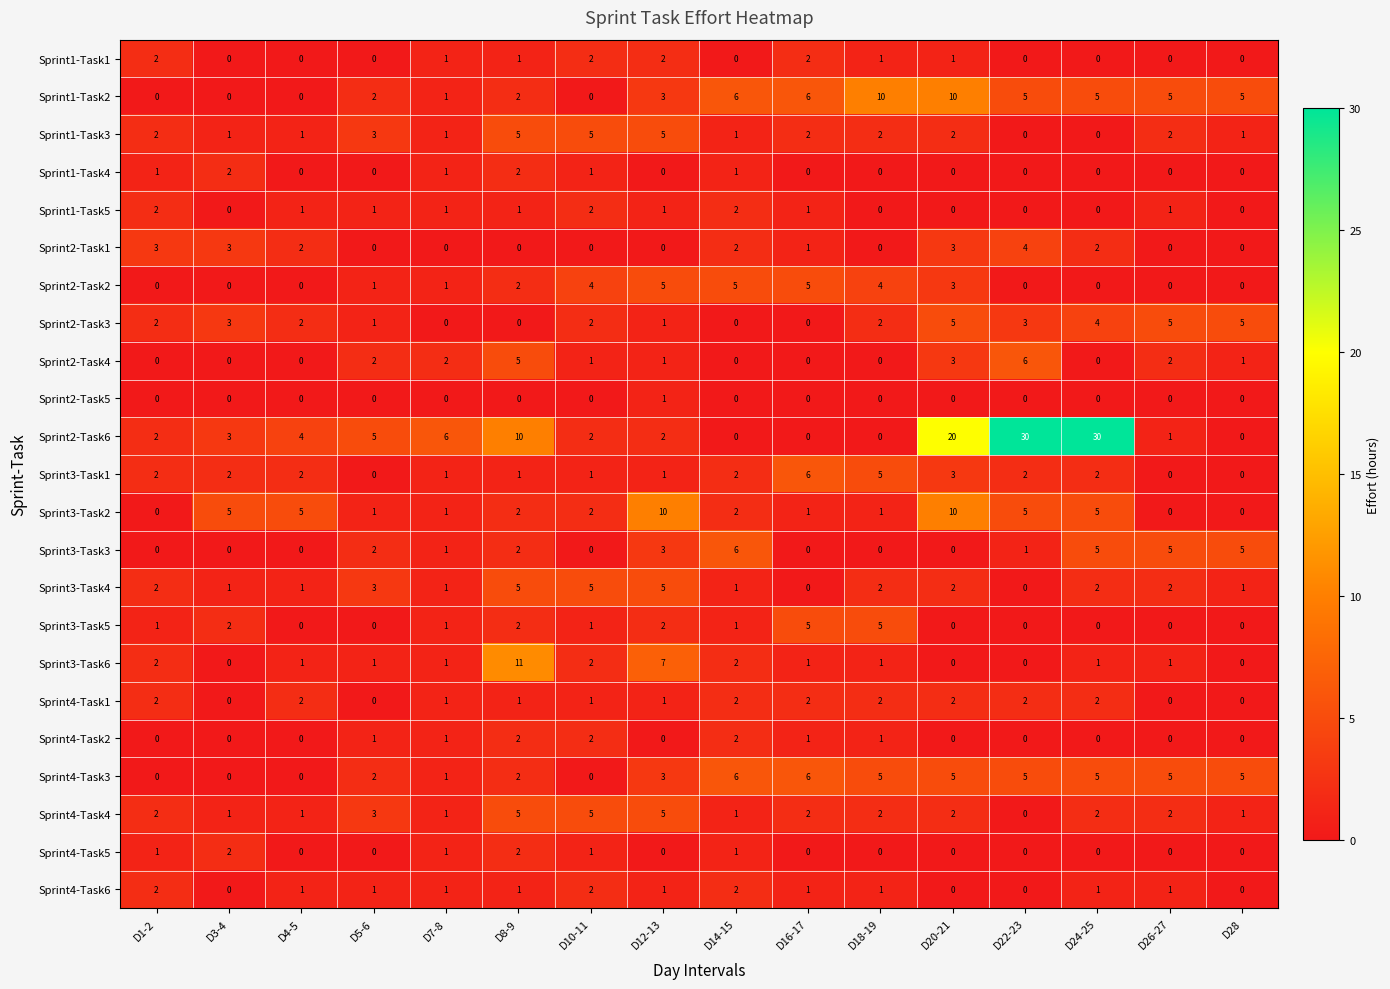

What is the total value across all series at D14-15?

45